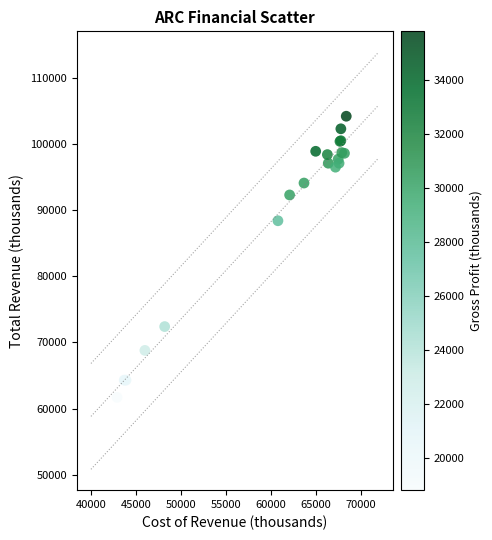

What Y value in the scatter plot is closest to 82950?

88400